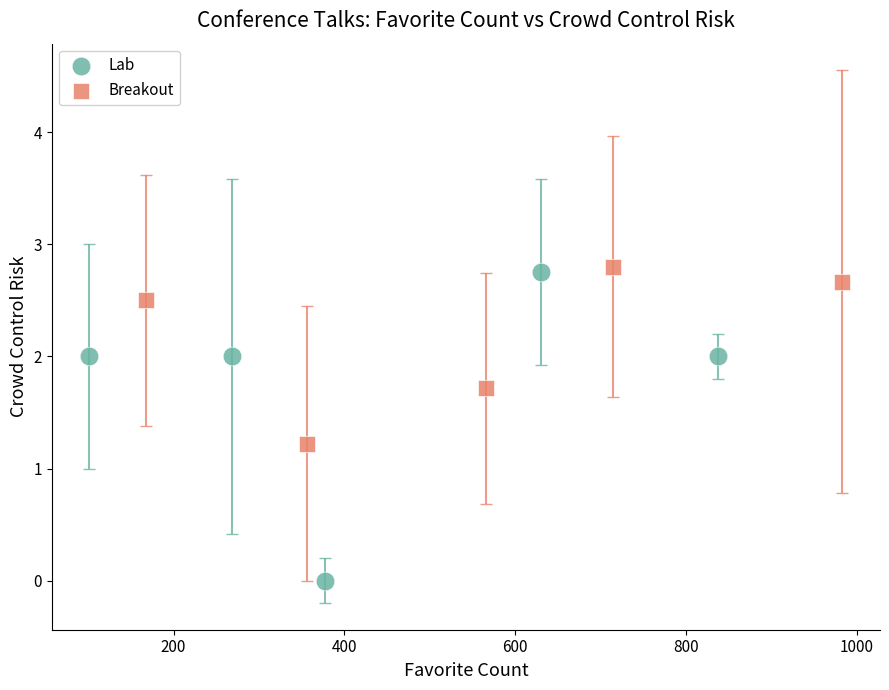

Which series has the largest Y range (max minus min)?

Lab